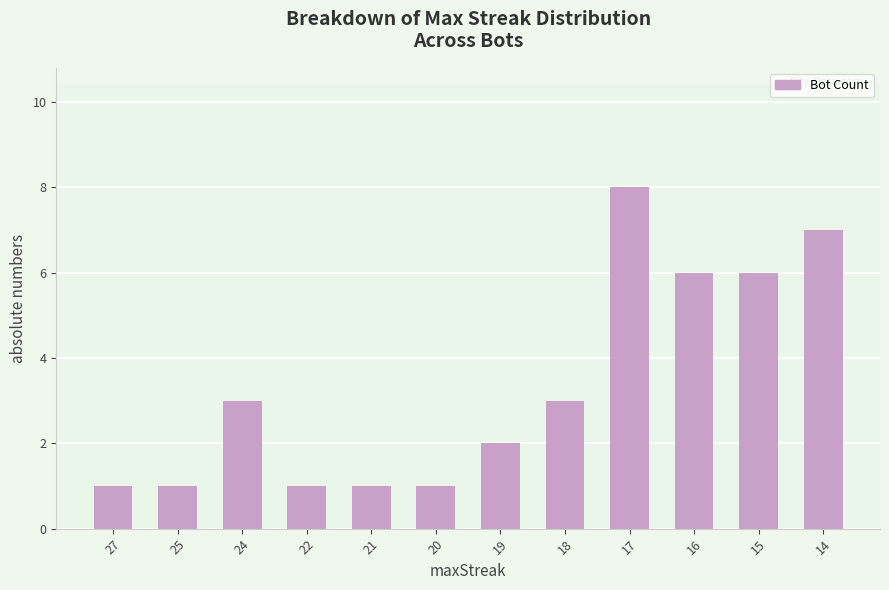

What is the greatest value displayed?

8